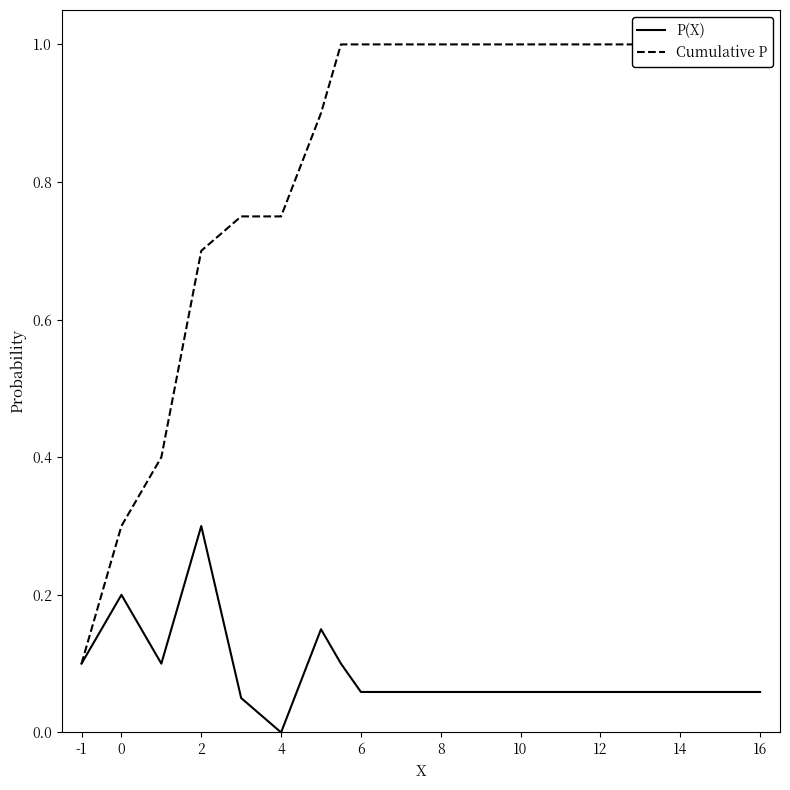

At 12, list the series in order from smallest to largest.

P(X), Cumulative P